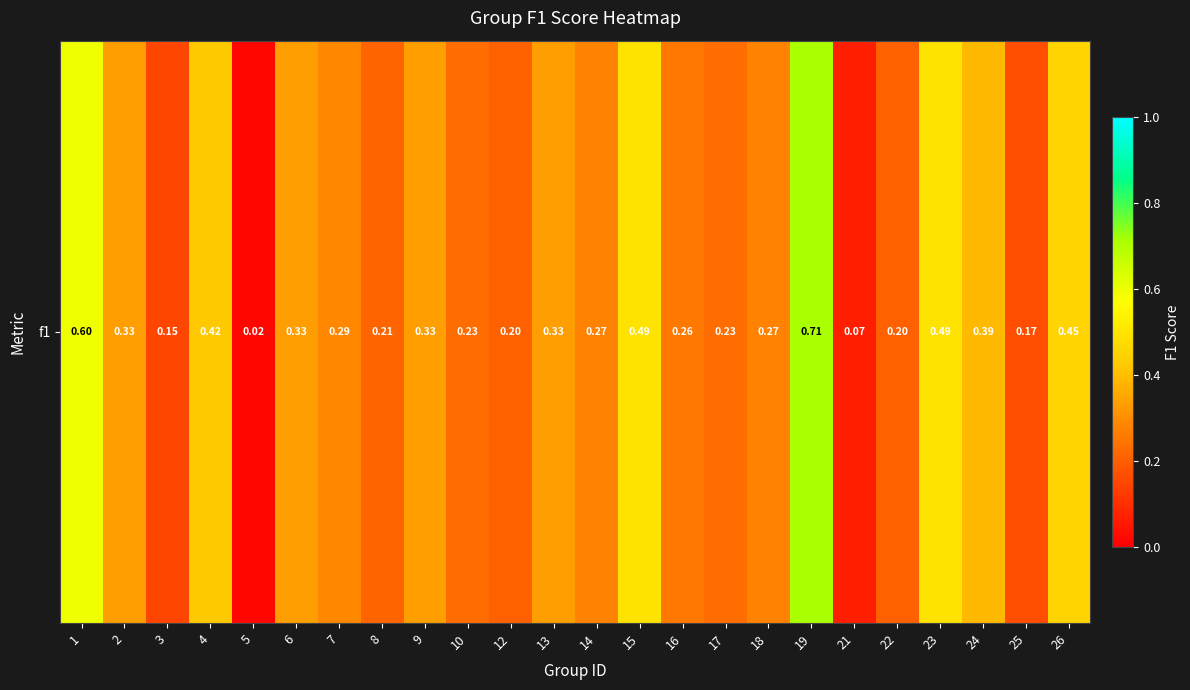

List the labels in order of value, largest first.

19, 1, 15, 23, 26, 4, 24, 2, 6, 9, 13, 7, 14, 18, 16, 10, 17, 8, 12, 22, 25, 3, 21, 5